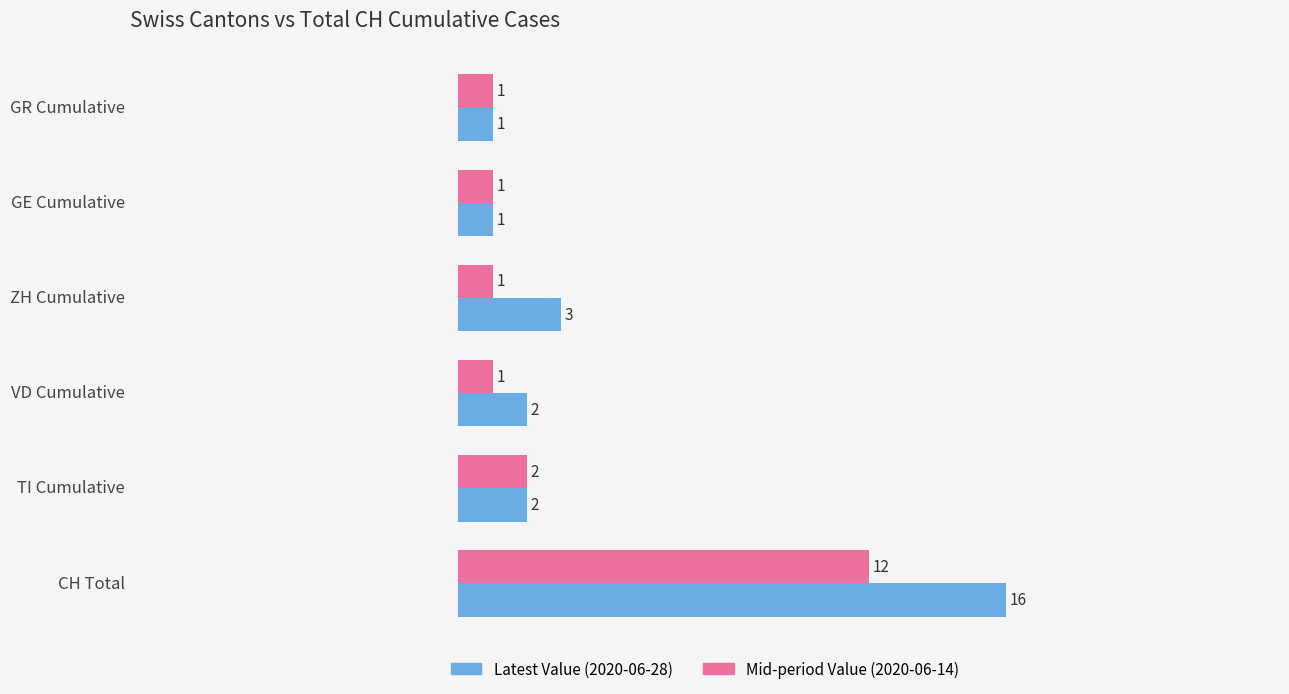

True or false: Mid-period Value (2020-06-14) has a value of 12 at CH Total.

True